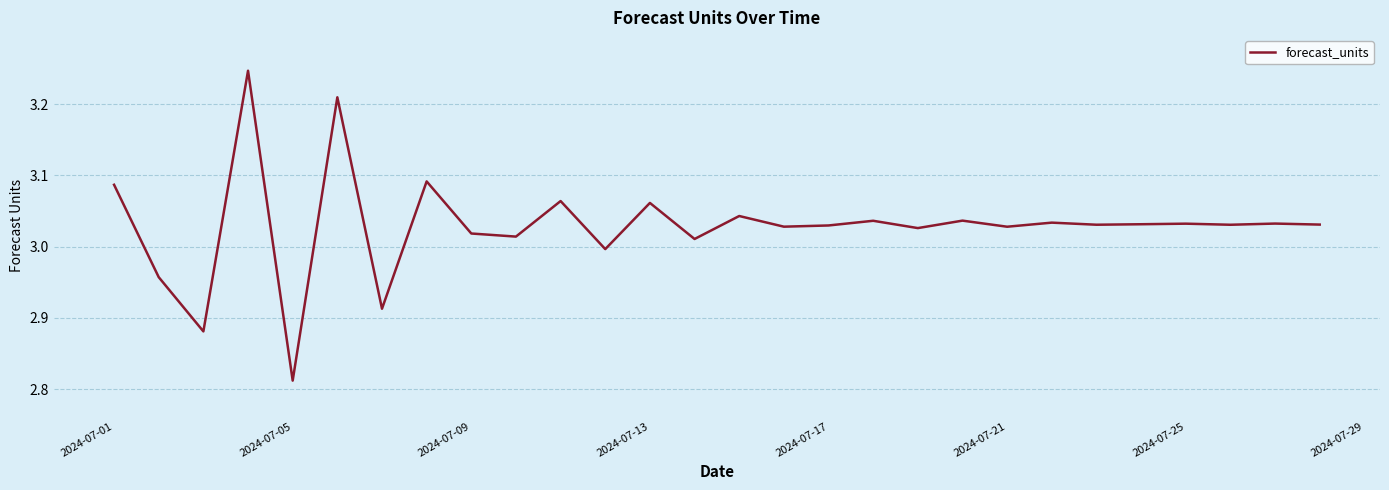

What is the minimum value shown in the chart?

2.8